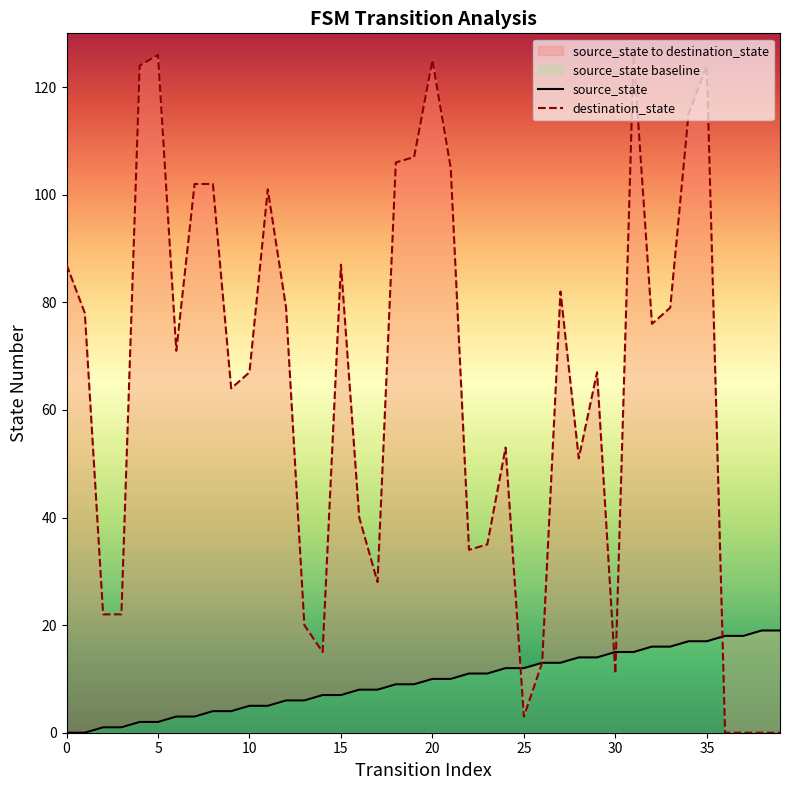

What is the maximum value for source_state?

19